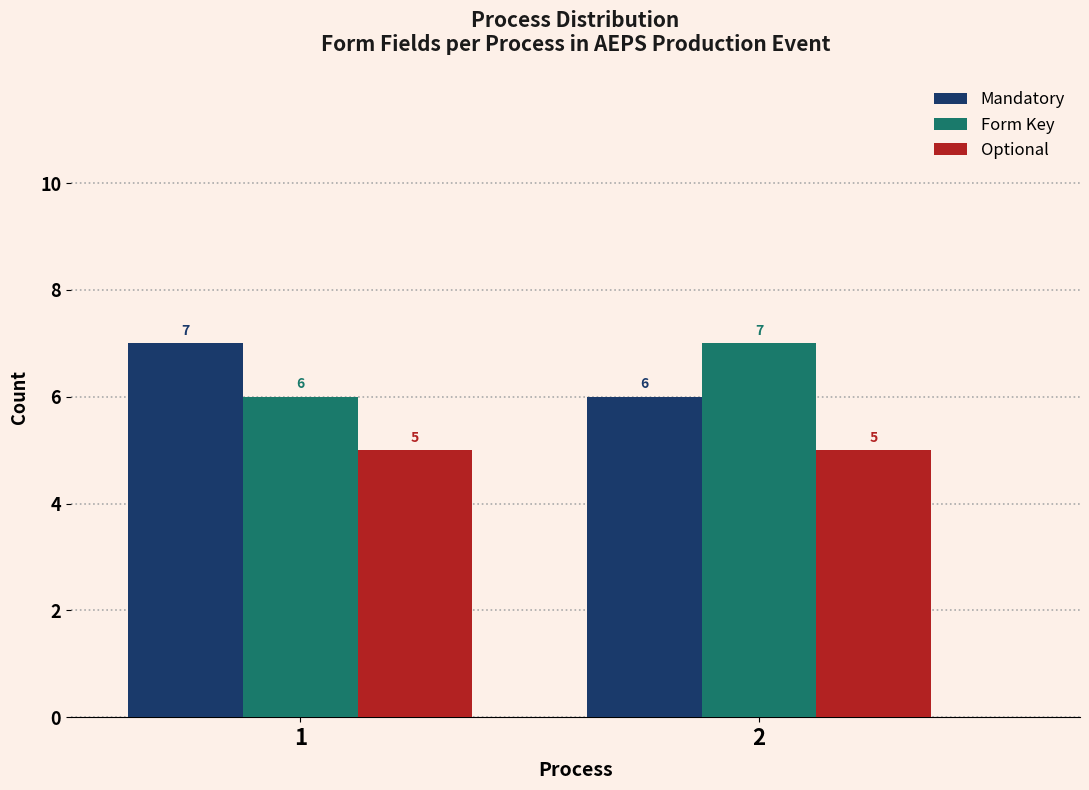

Reading left to right, extract all data points from this chart.

Mandatory: 7	6
Form Key: 6	7
Optional: 5	5